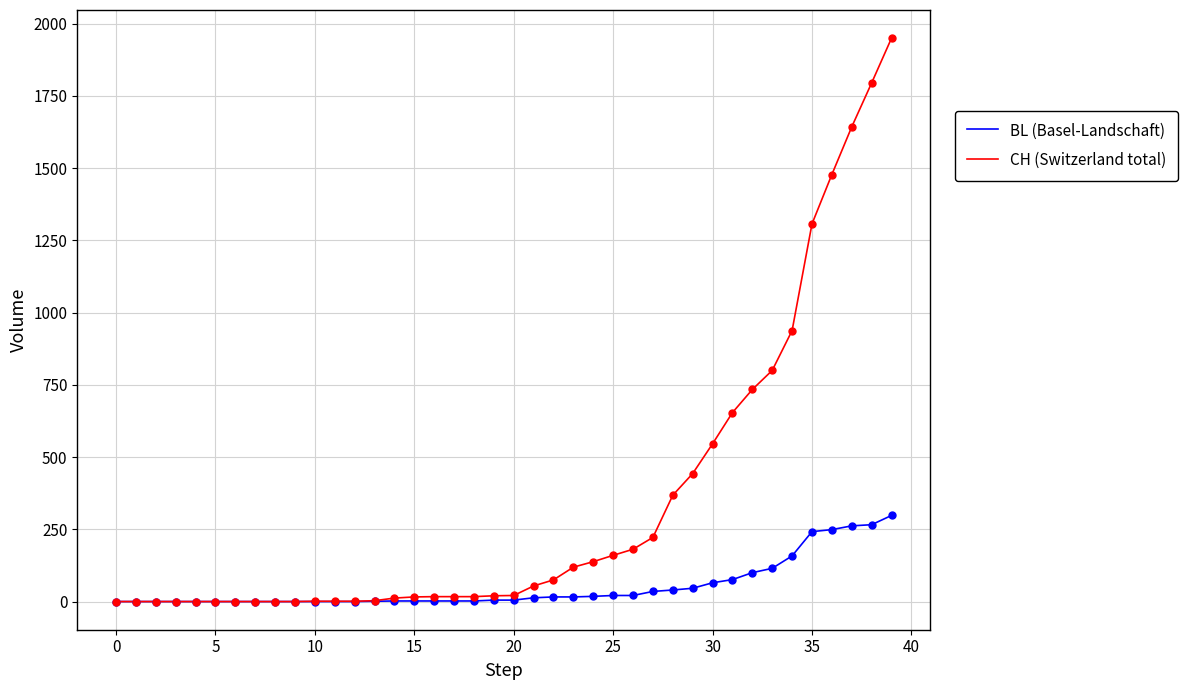

What are all the series names shown in the legend?

BL (Basel-Landschaft), CH (Switzerland total)